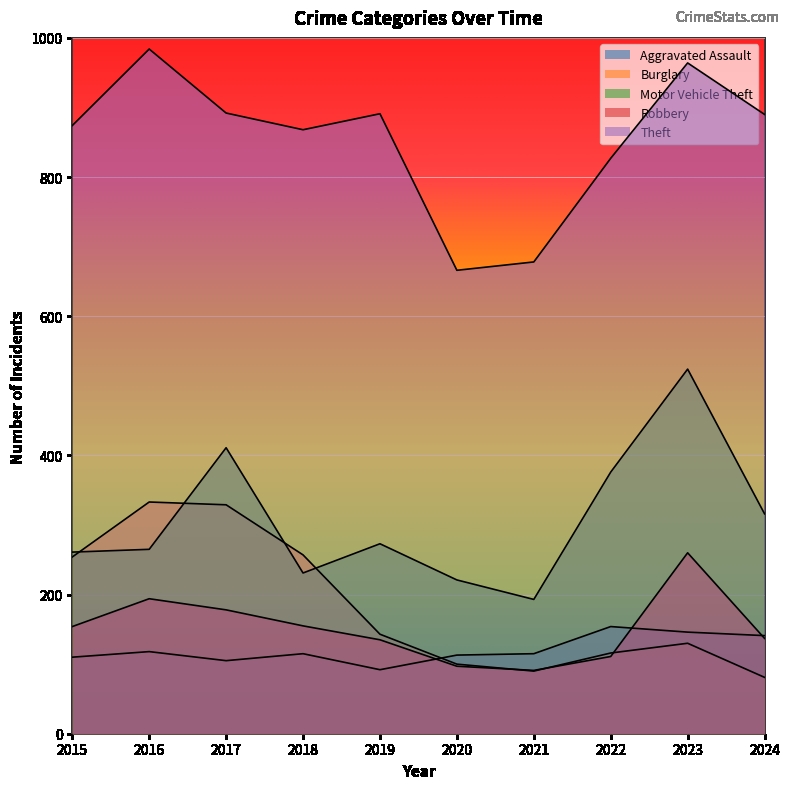

At how many categories does at least one series exceed 336?

10